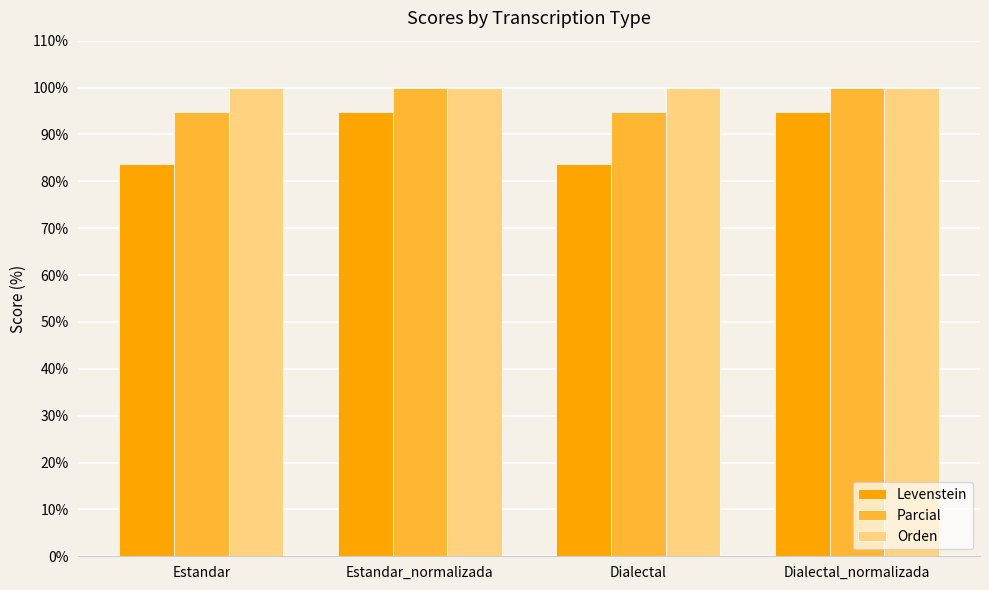

How many series are shown in this chart?

3